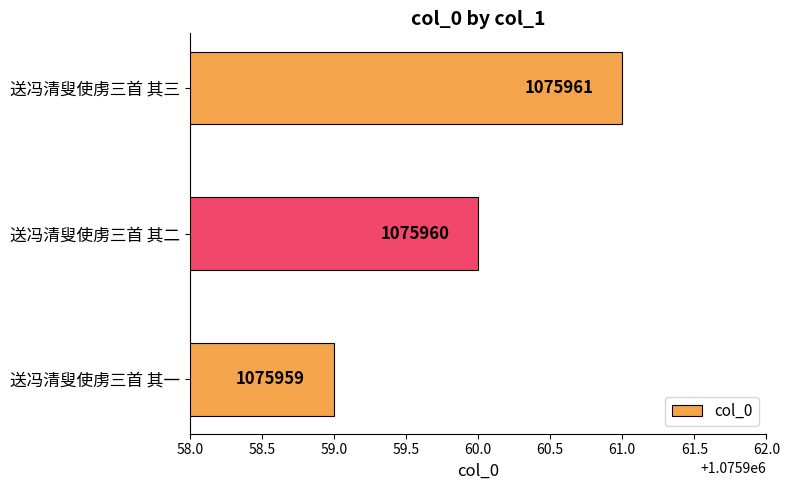

Reading bottom to top, list all the values displayed in this chart.

送冯清叟使虏三首 其一=1075959	送冯清叟使虏三首 其二=1075960	送冯清叟使虏三首 其三=1075961